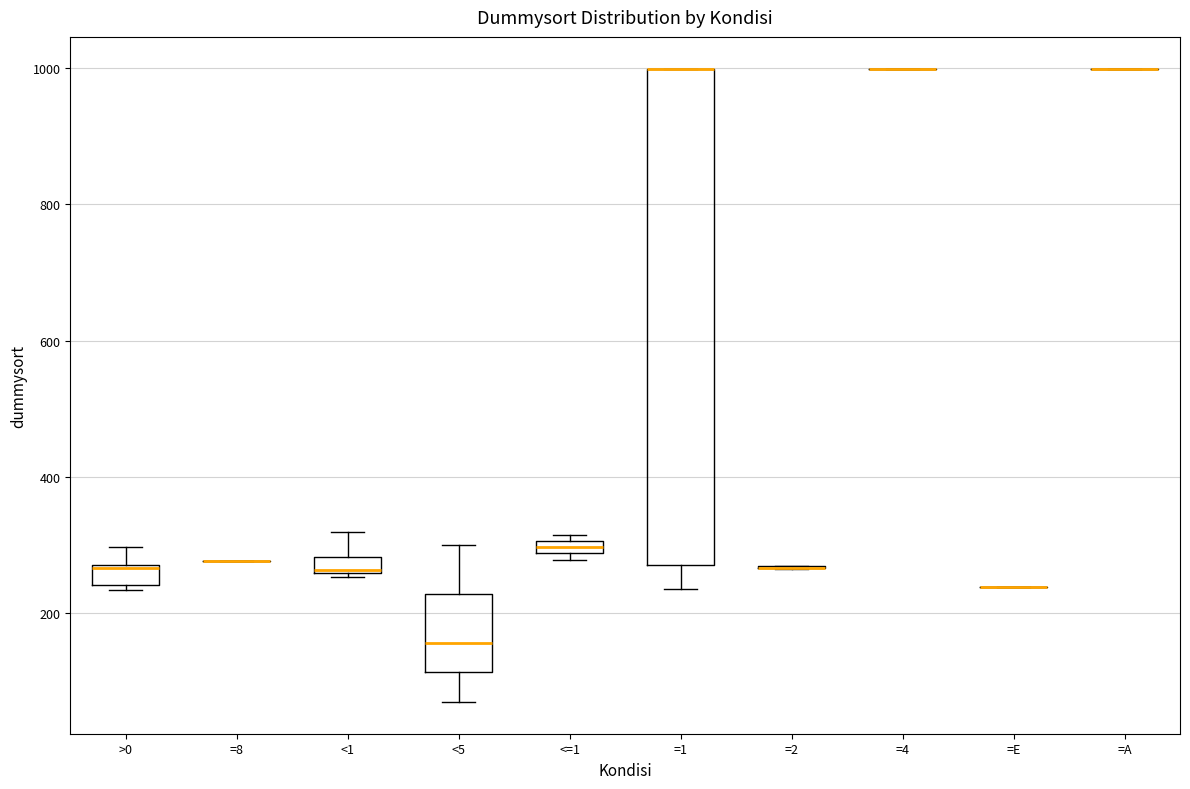

Comparing the boxes themselves (not the whiskers), which one is the tallest?

=1